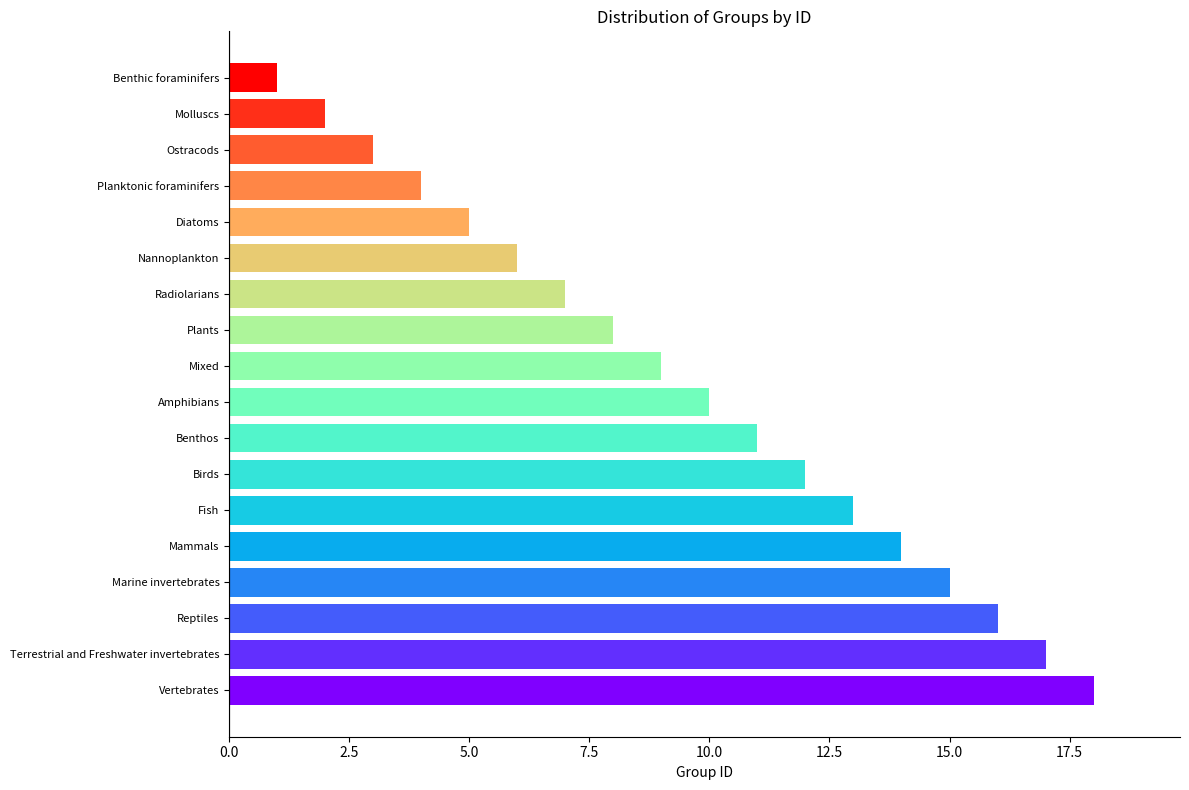

The value at Benthic foraminifers is 1. True or false?

True